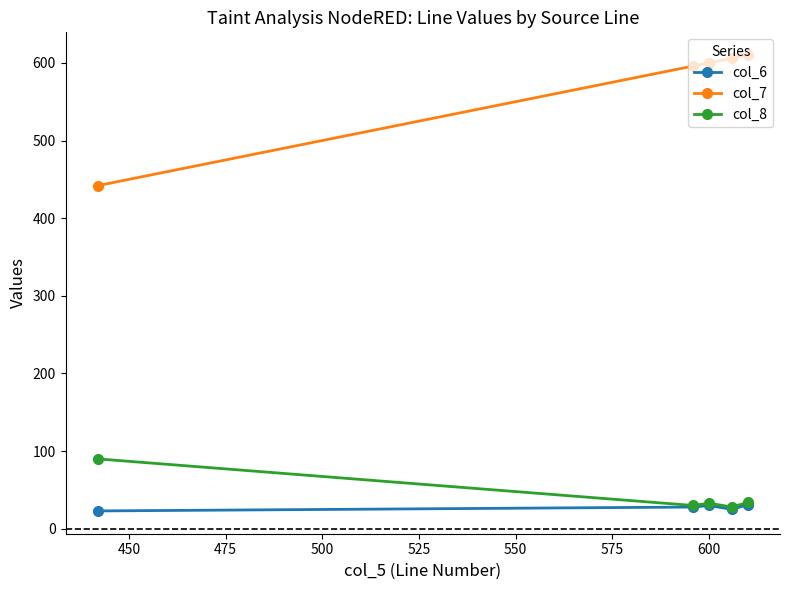

True or false: col_8 and col_7 intersect in this chart.

False